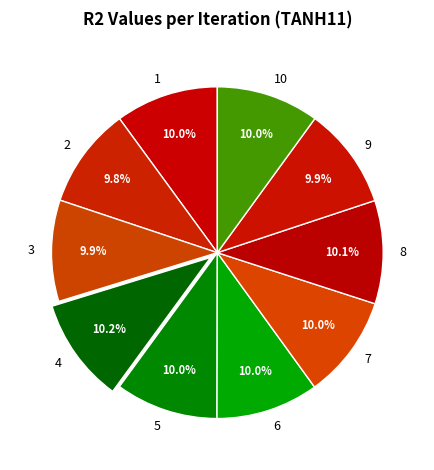

To the nearest percent, what is the average slice percentage?

10%